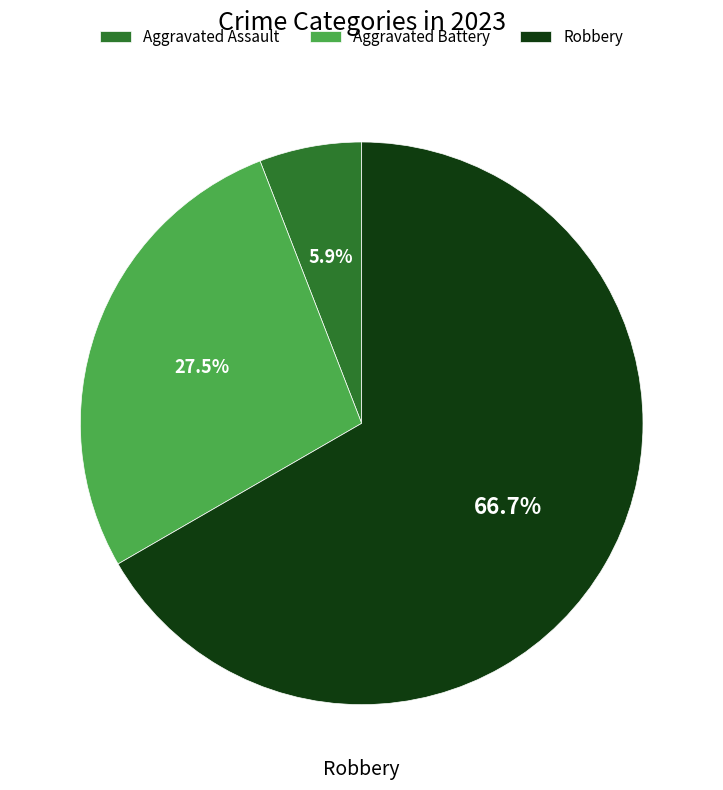

Does Robbery represent more than half of the total?

Yes